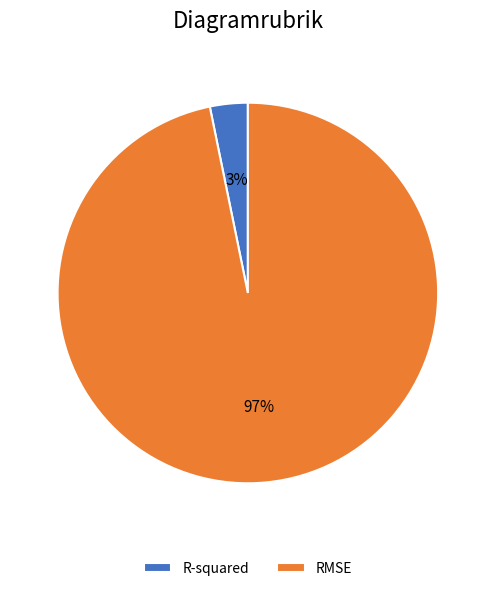

What is the smallest slice in the pie chart?

R-squared